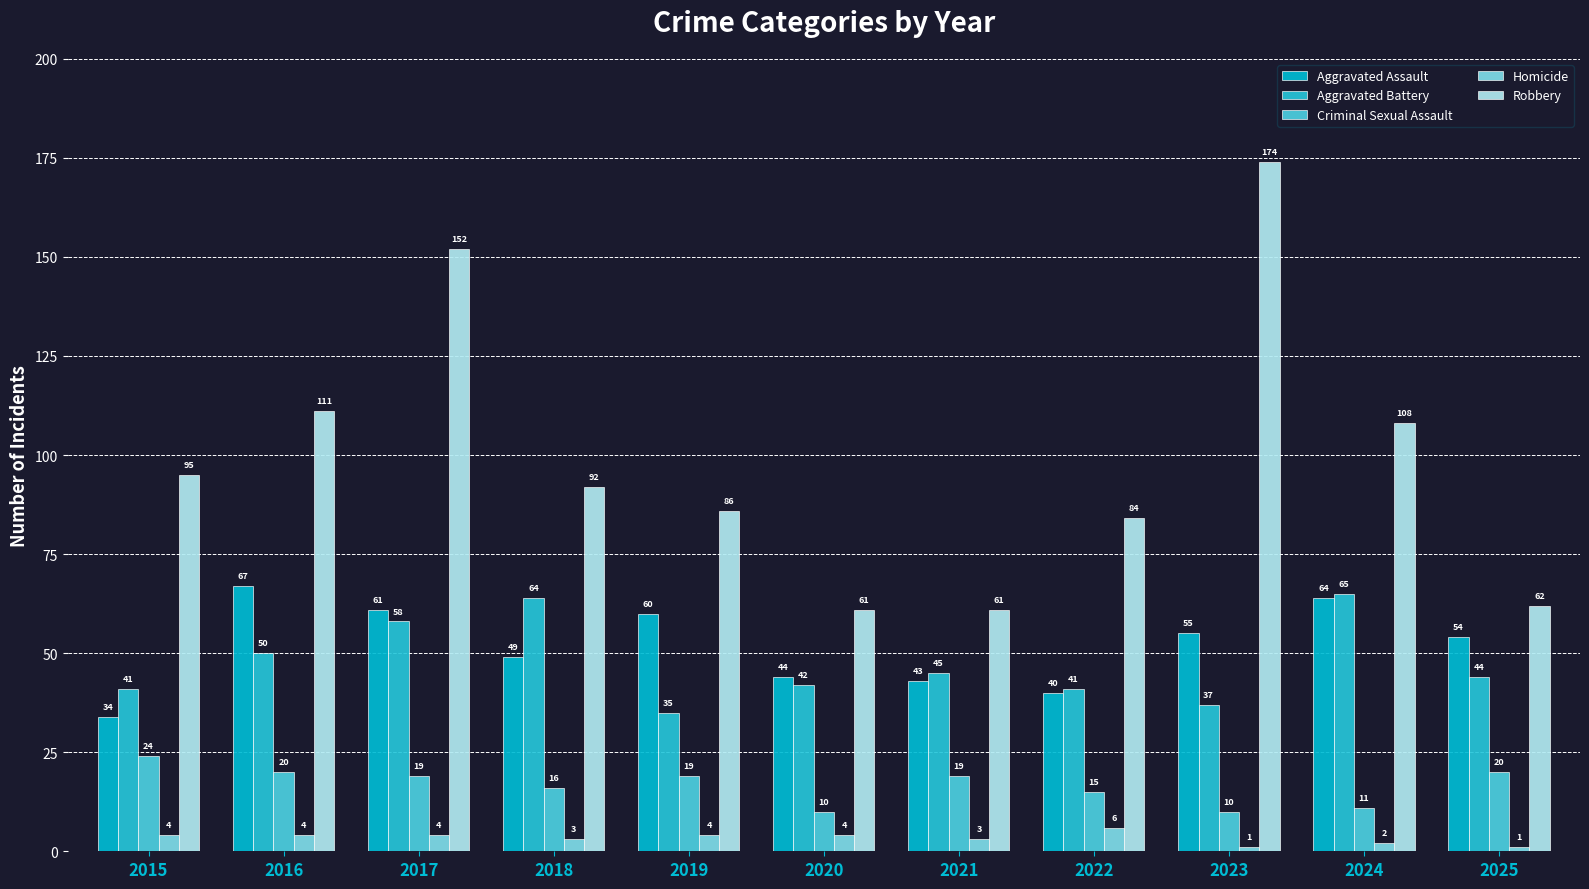

The Aggravated Battery series shows 65 at 2024. True or false?

True